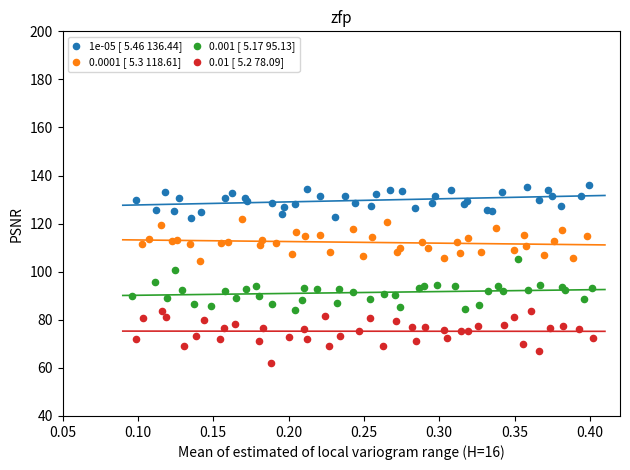

Which series contains the lowest Y value?

0.01 [ 5.2 78.09]